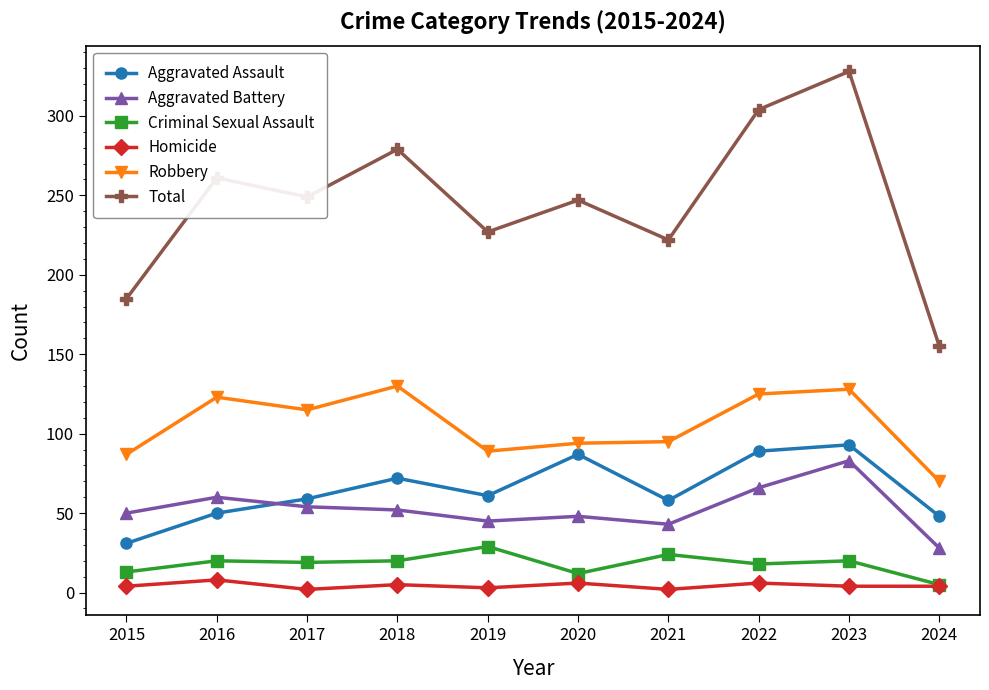

How many lines are shown in the chart?

6